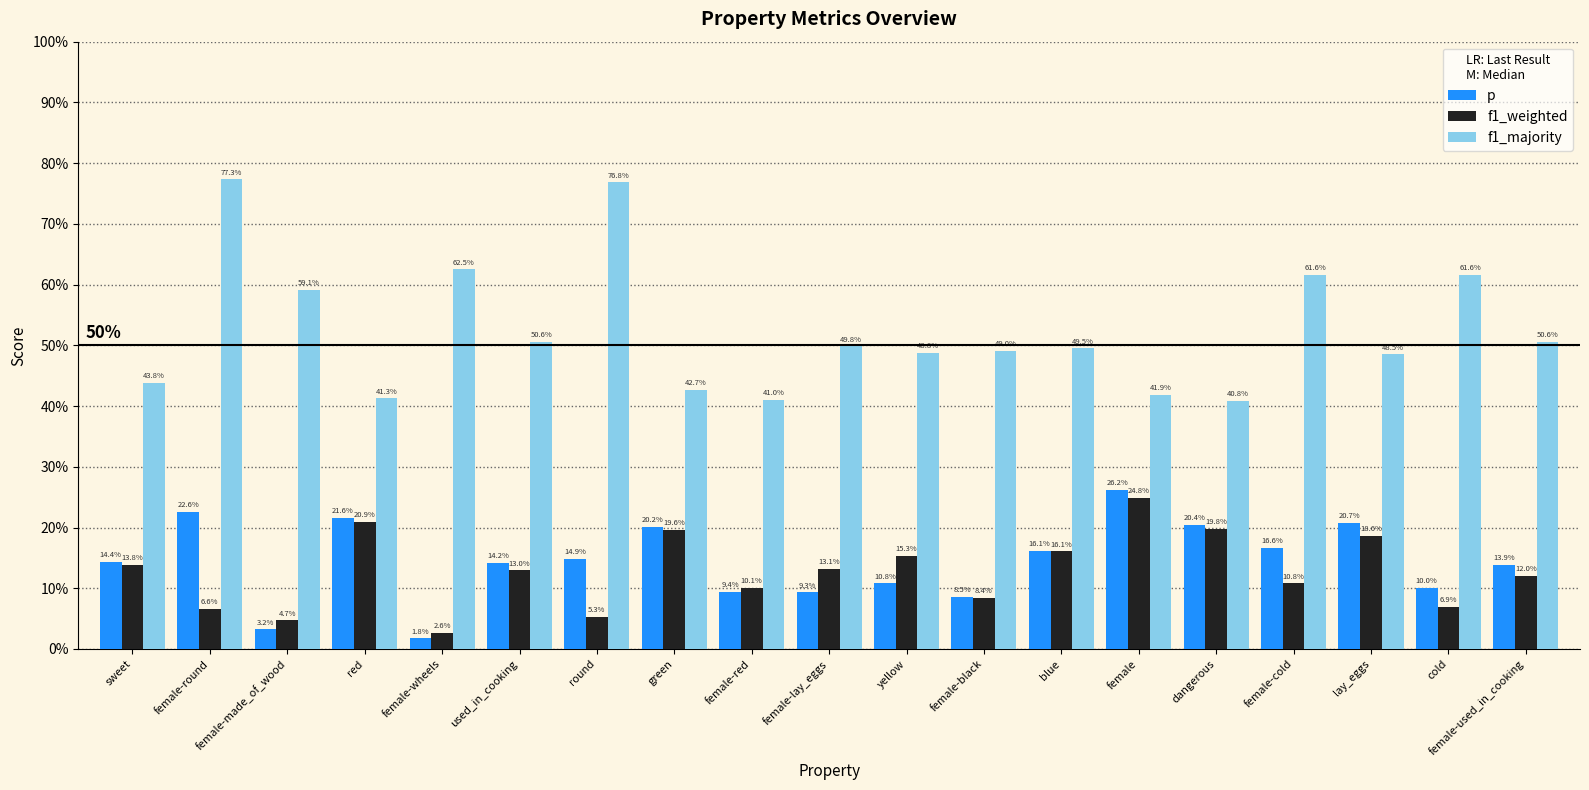

What is the total value across all series at female-lay_eggs?

0.7